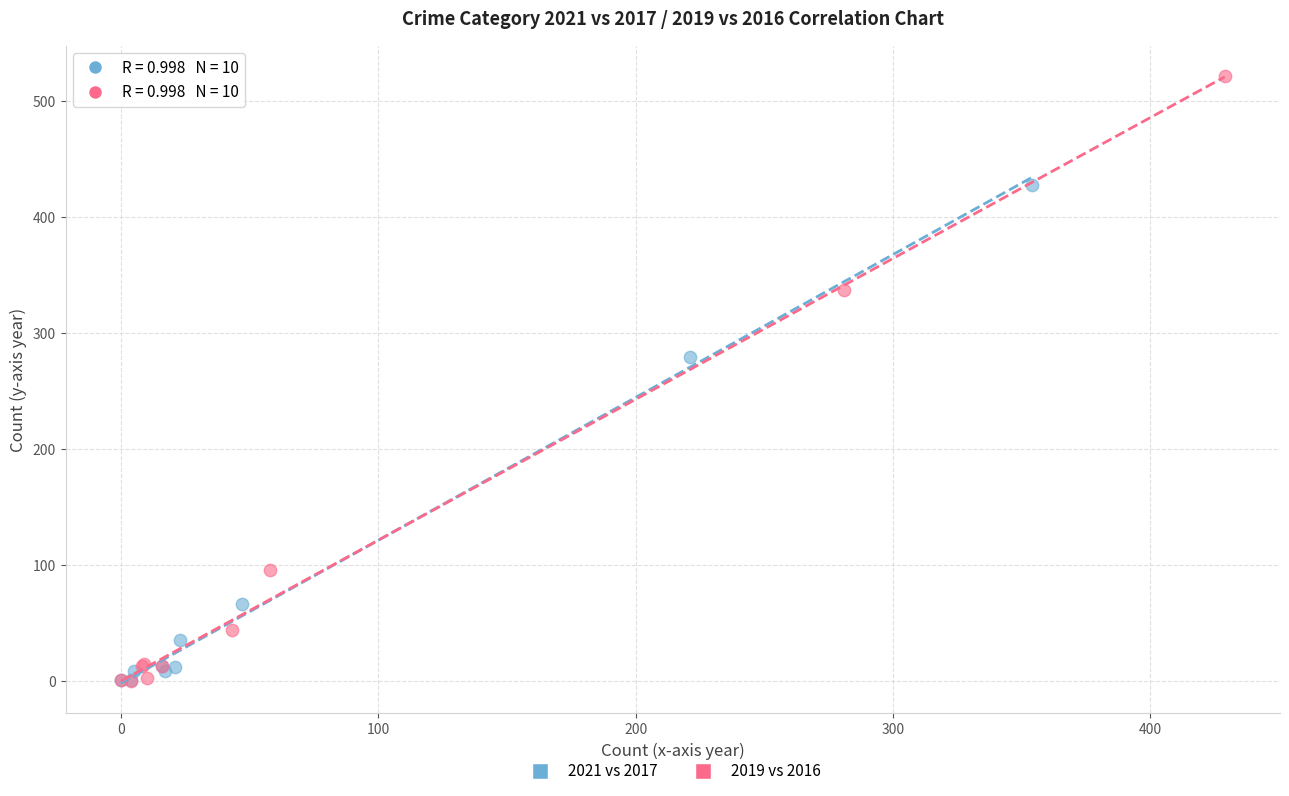

Which series reaches the maximum Y coordinate?

2019 vs 2016